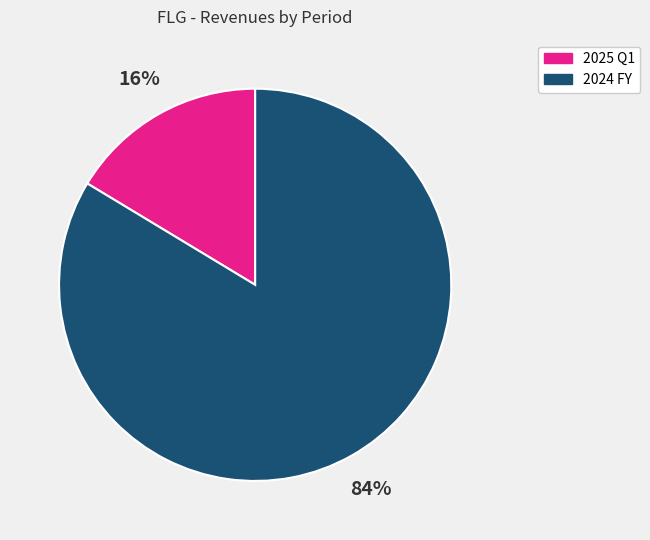

Is it true that 2024 FY is 79% of the pie?

False